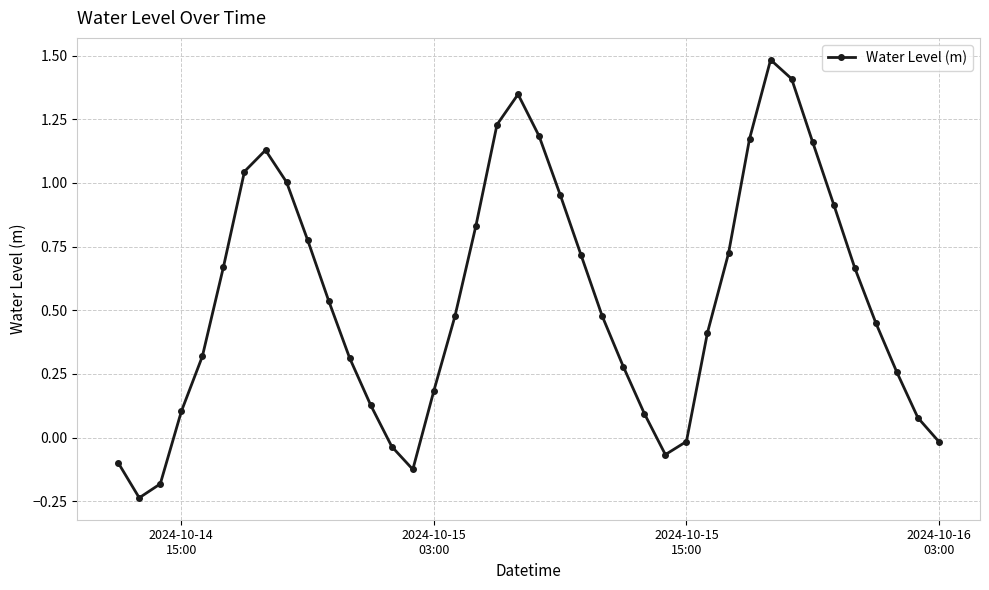

How many interior local peaks (higher than both neighbors) does the data have?

3